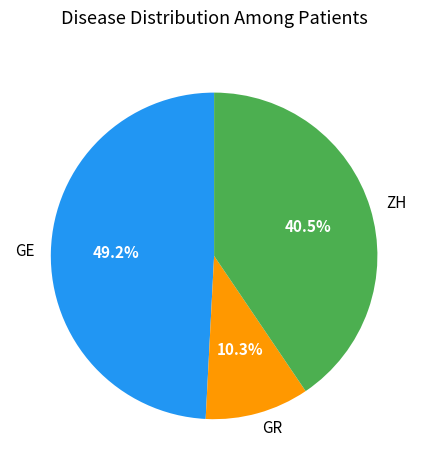

What is the largest slice in the pie chart?

GE